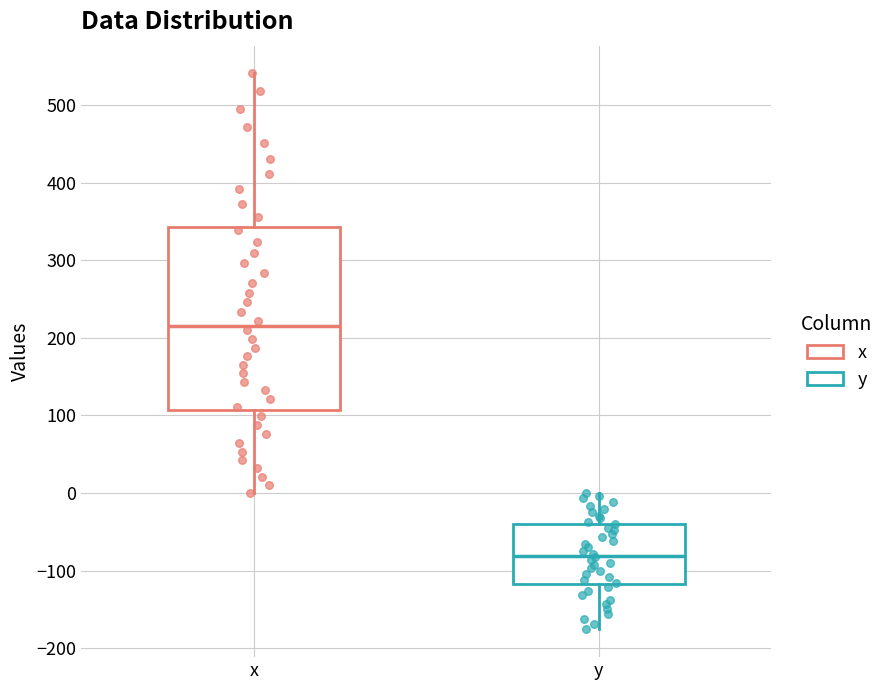

Where is the lower edge of the box for x on the y-axis? The values are not printed on the chart, so give them approximately, as read against the axis.

110